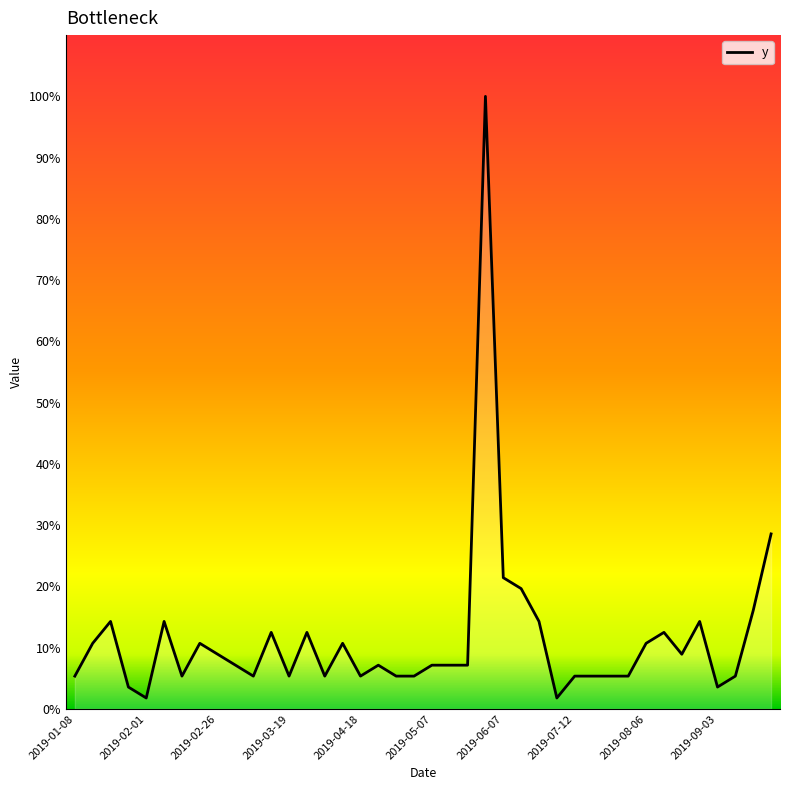

How many interior local valleys (lower than both neighbors) does the data have?

9